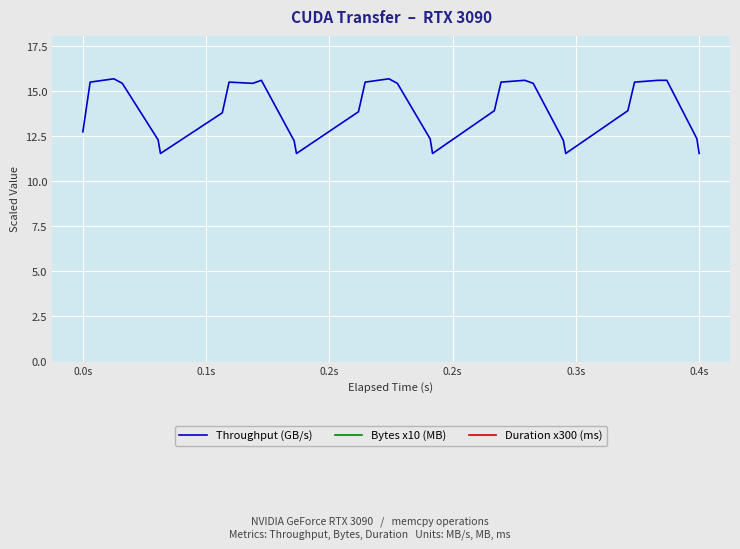

What is the minimum value shown in the chart?

11.5